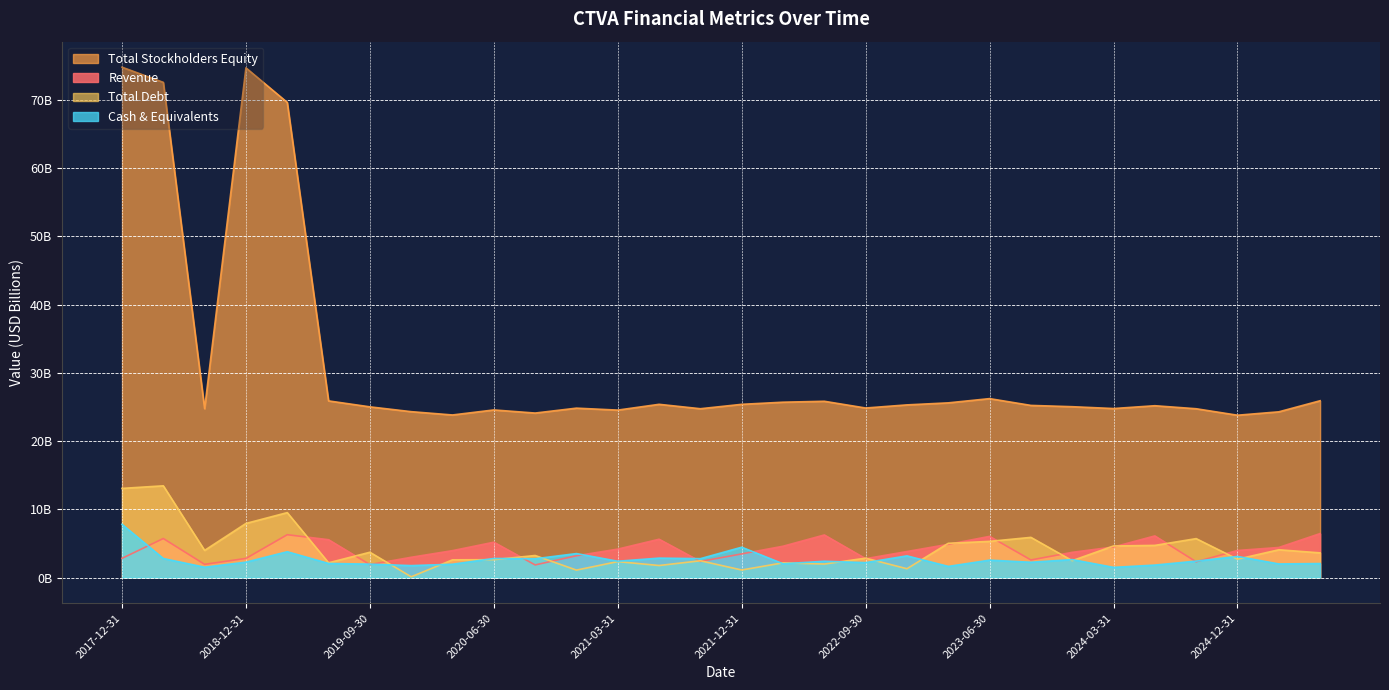

Does the chart display data point markers on the line(s)?

No